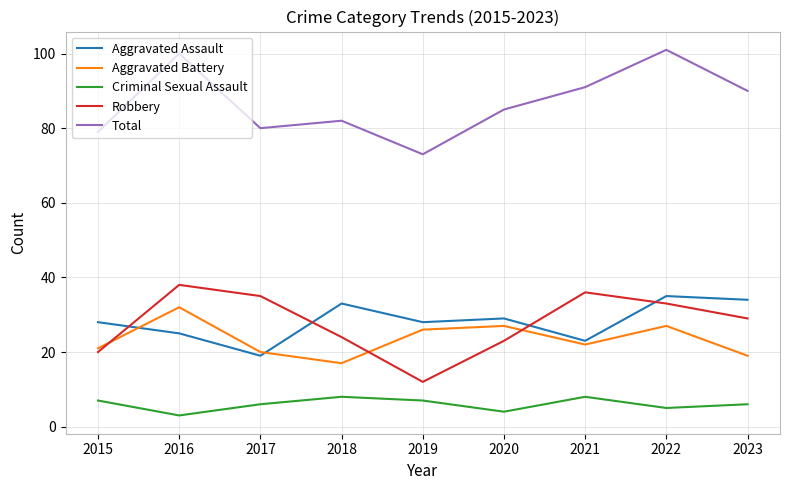

What is the maximum value for Robbery?

38